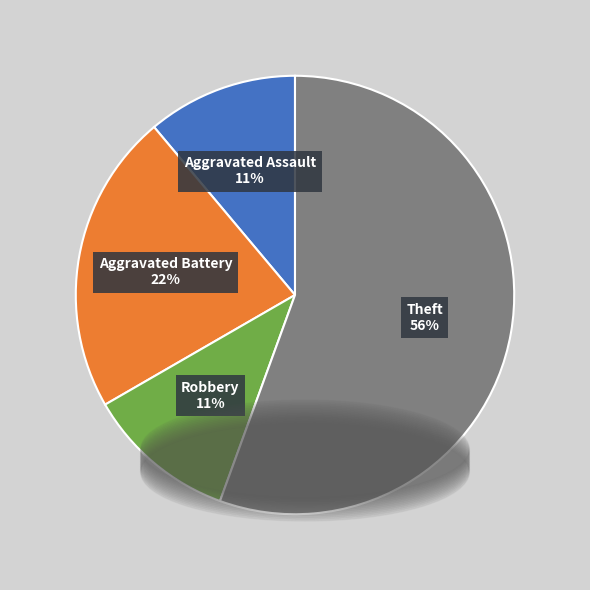

Which has a higher value, Theft or Aggravated Assault?

Theft